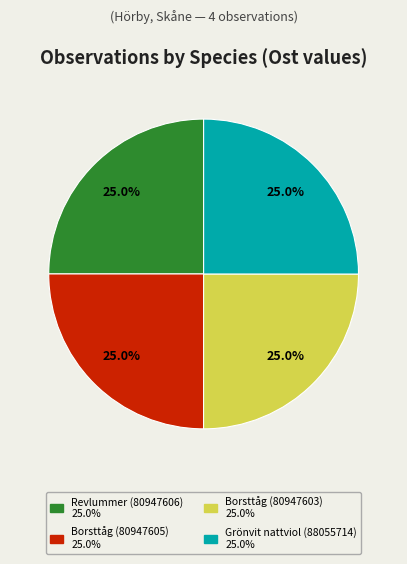

Count the number of slices in the pie.

4